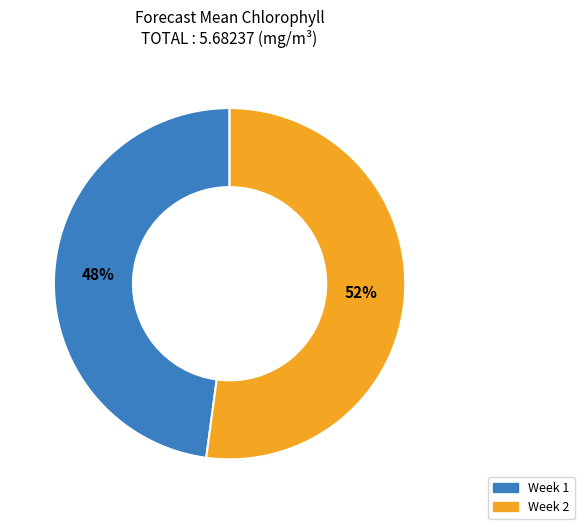

Rank the categories by value from highest to lowest.

Week 2, Week 1